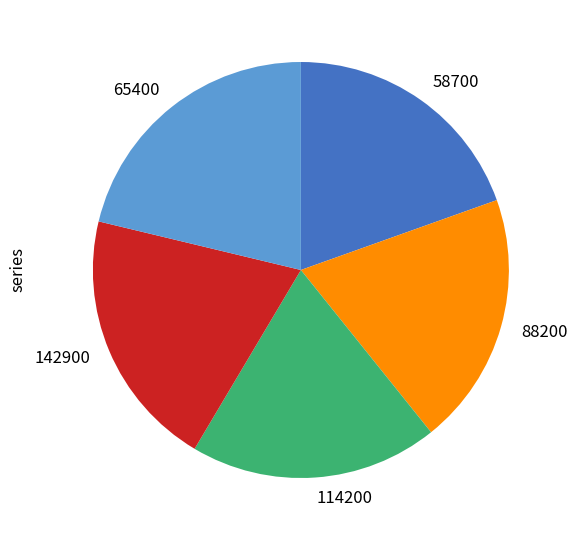

What is the ratio of the value at 142900 to the value at 114200?

1.0